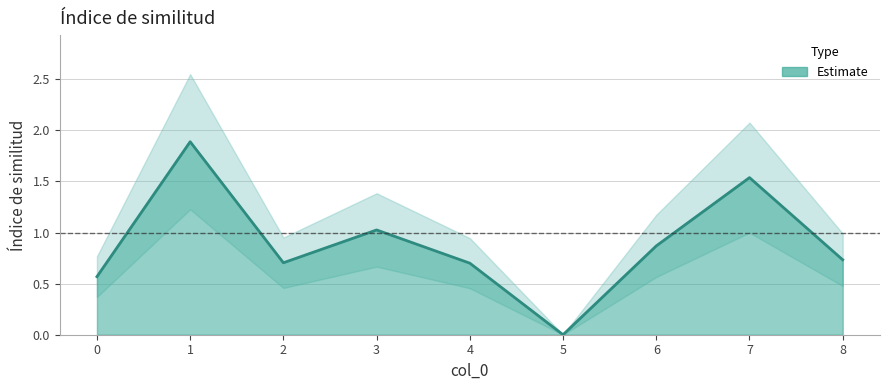

List the labels in order of value, largest first.

1, 7, 3, 6, 8, 2, 4, 0, 5